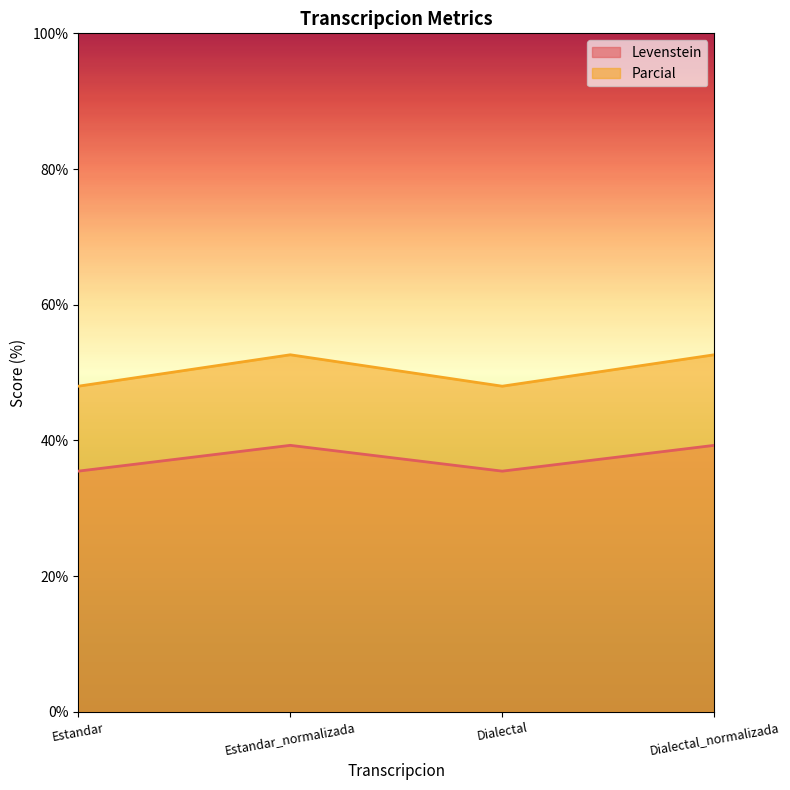

Reading right to left, what are all the values shown in this chart?

Levenstein: 39.3	35.5	39.3	35.5
Parcial: 52.6	48.0	52.6	48.0